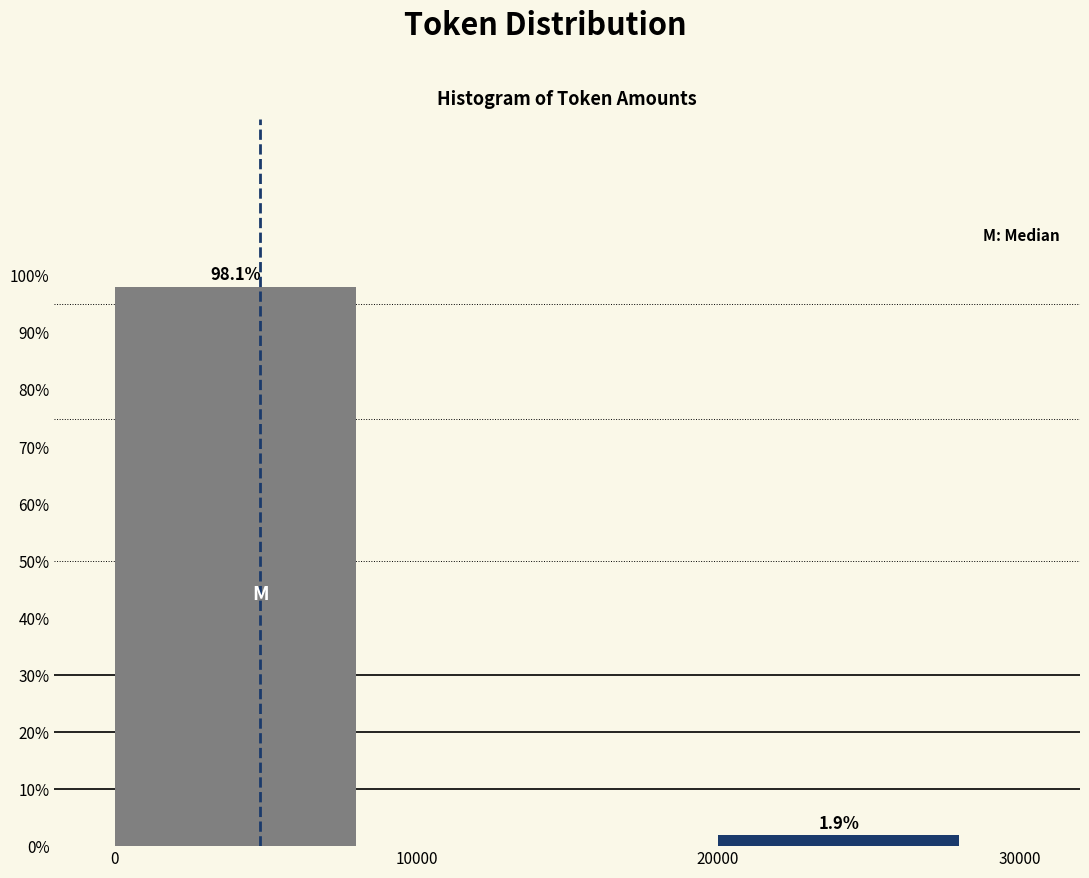

Over which range of the x-axis is the bar tallest?

0 to 10000